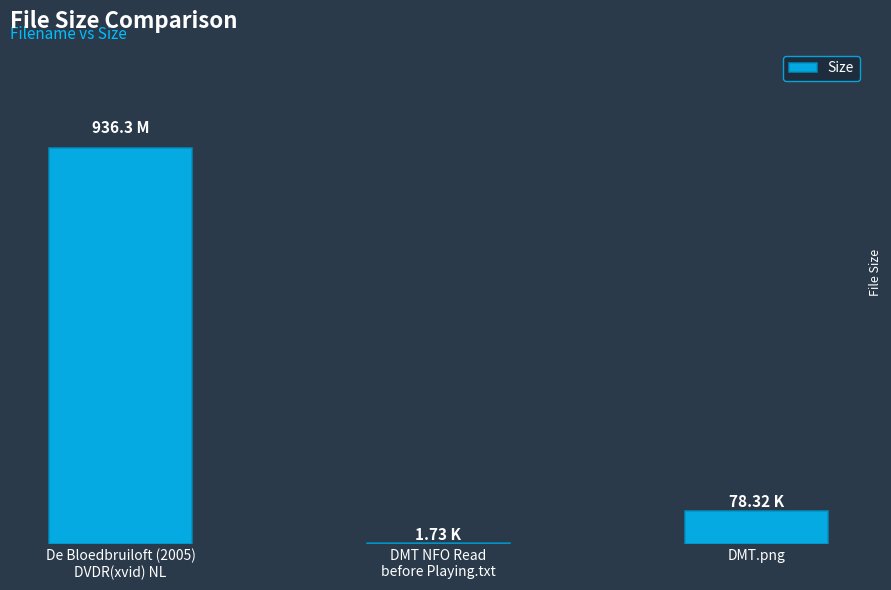

List the labels in order of value, largest first.

De Bloedbruiloft (2005)
DVDR(xvid) NL, DMT.png, DMT NFO Read
before Playing.txt